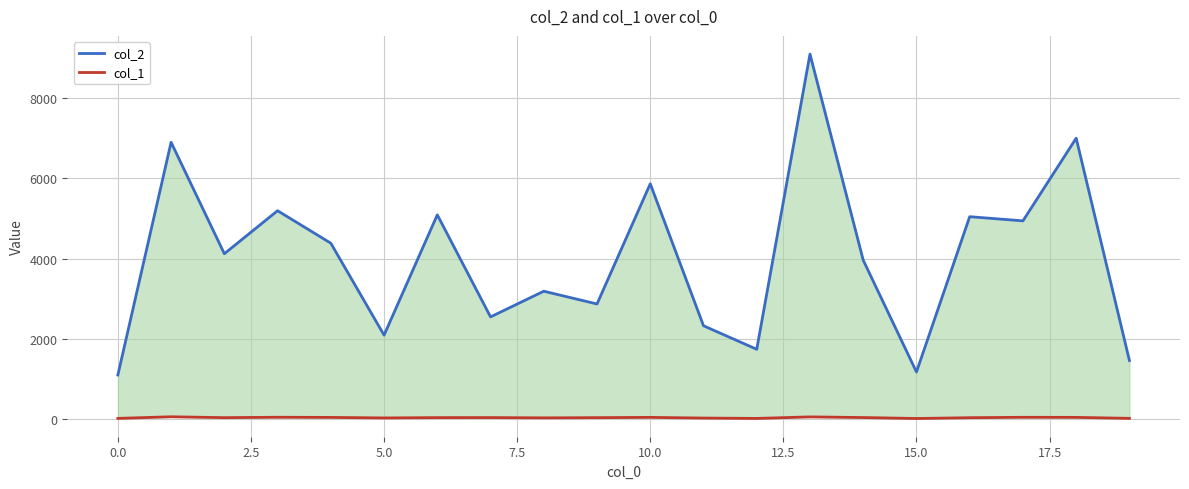

Read the col_1 value at 17.5, to the nearest 10.

30